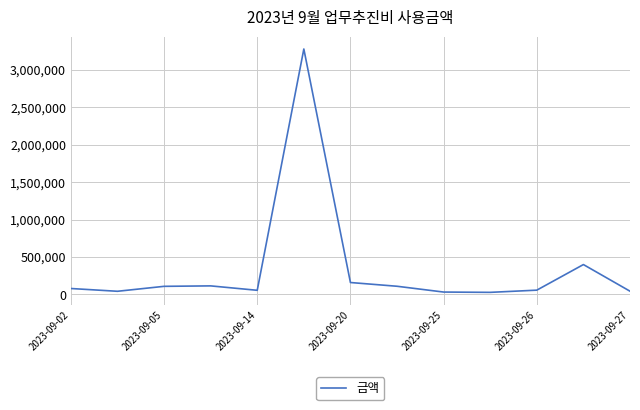

What is the greatest value displayed?

3280000